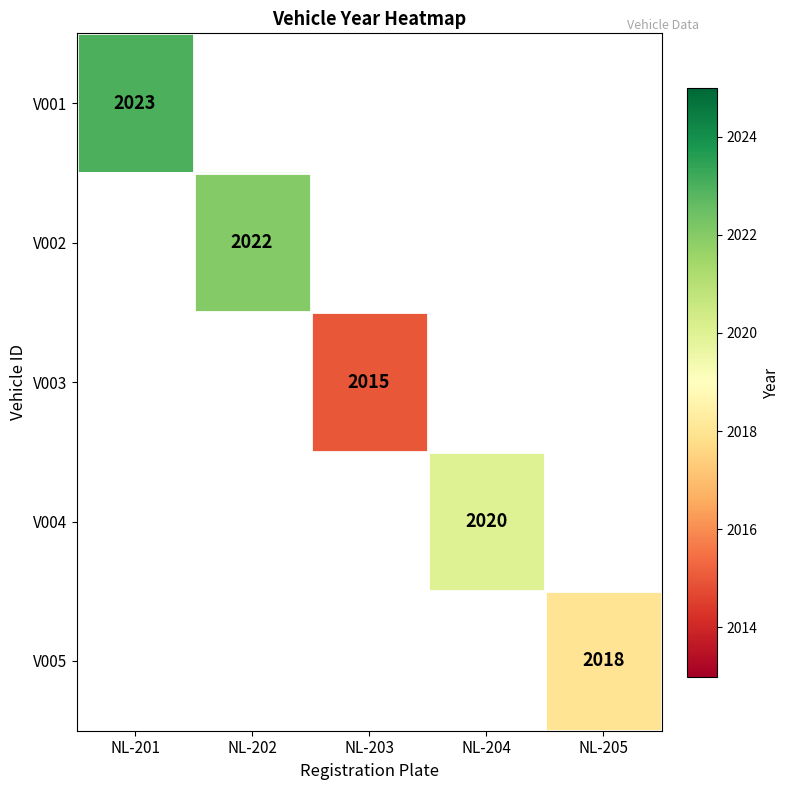

True or false: V001 has a value of 3621 at NL-201.

False